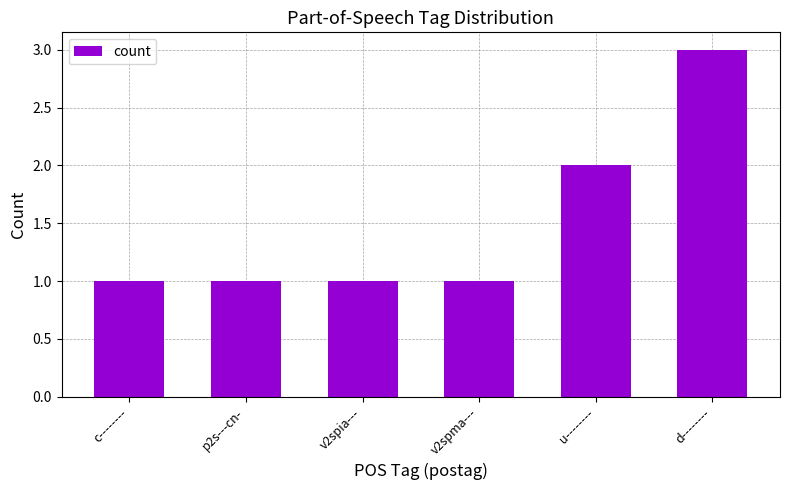

The value at u-------- is 1. True or false?

False